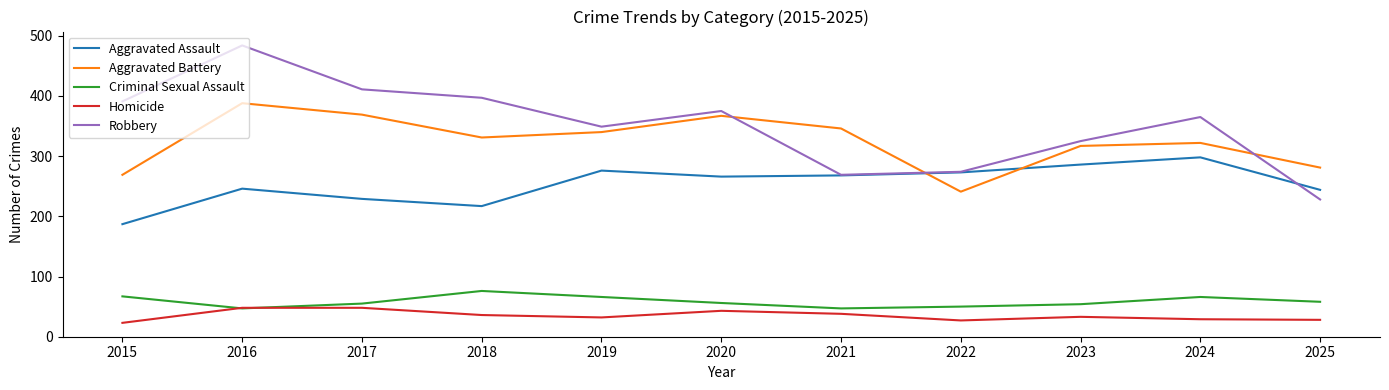

True or false: Criminal Sexual Assault and Aggravated Assault cross at least once.

False